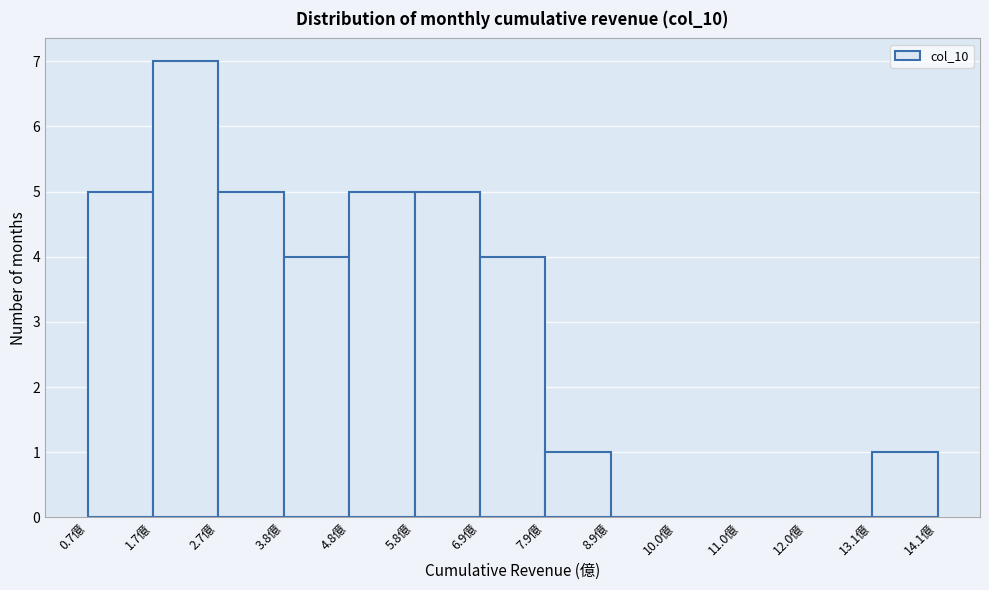

Over which range of the x-axis is the bar tallest?

1.8 to 2.8